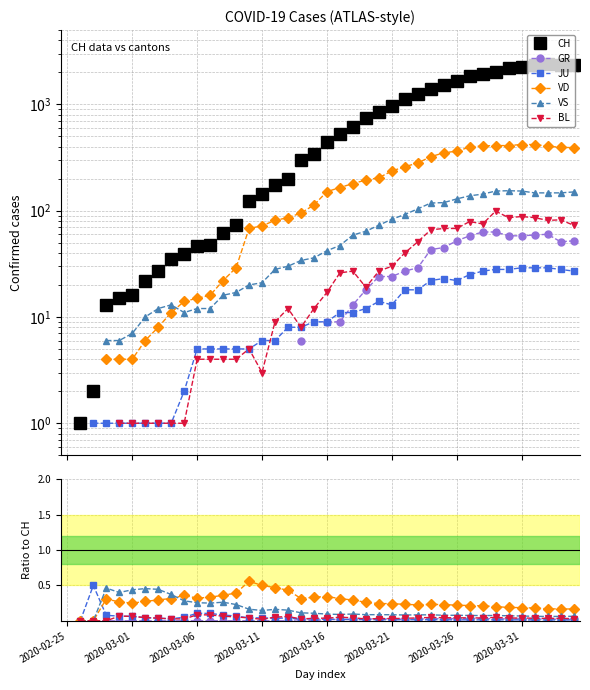

True or false: BL and VS cross at least once.

False